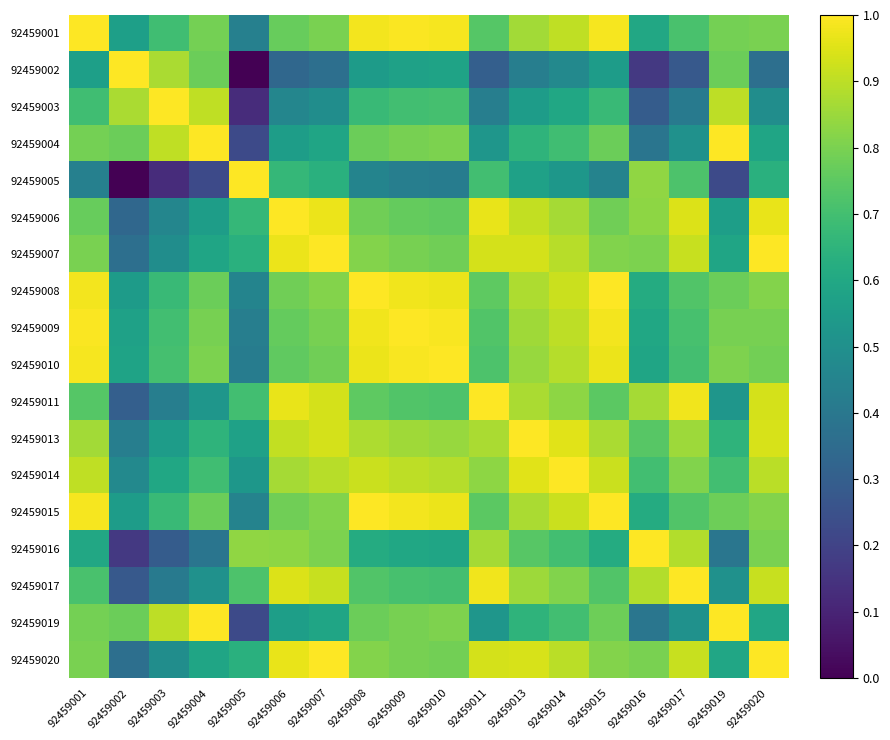

What is the total value across all series at 92459007?

14.1